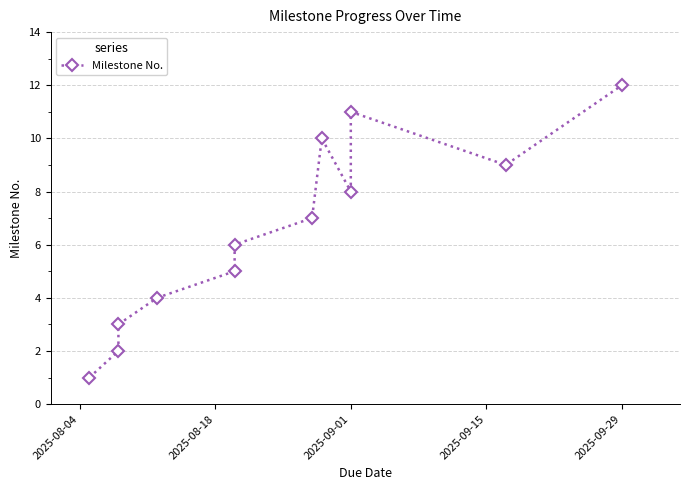

What is the minimum value shown in the chart?

1